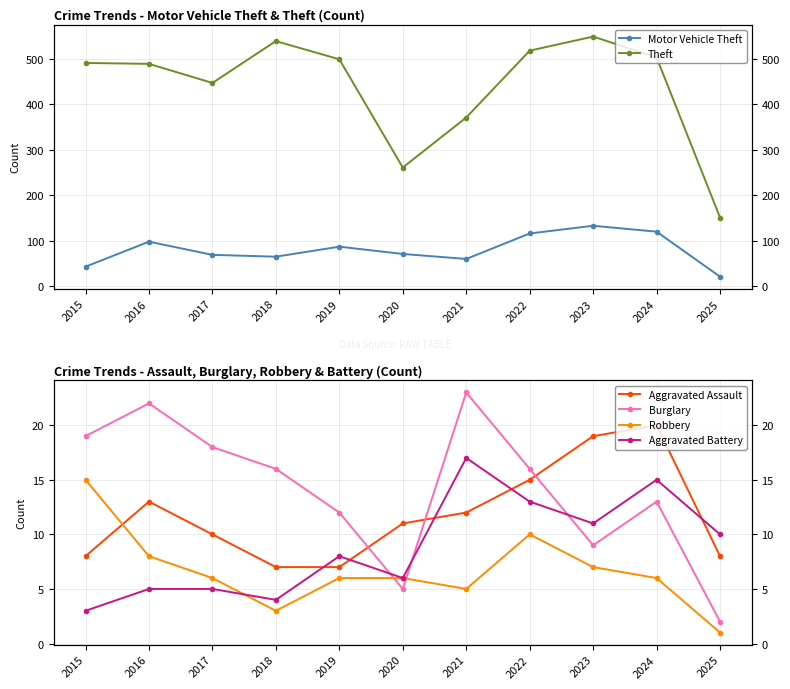

True or false: Theft has a value of 539 at 2018.

True